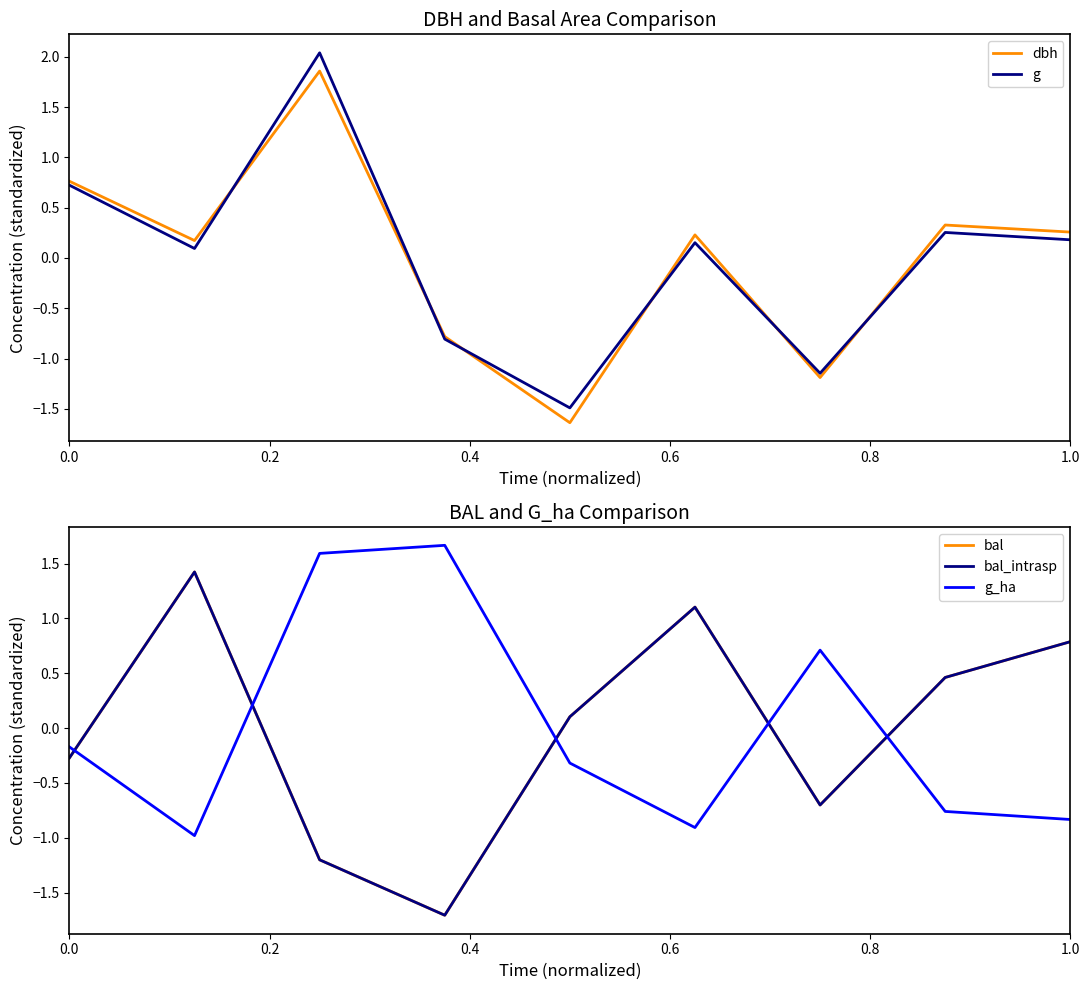

True or false: g and g_ha cross at least once.

True